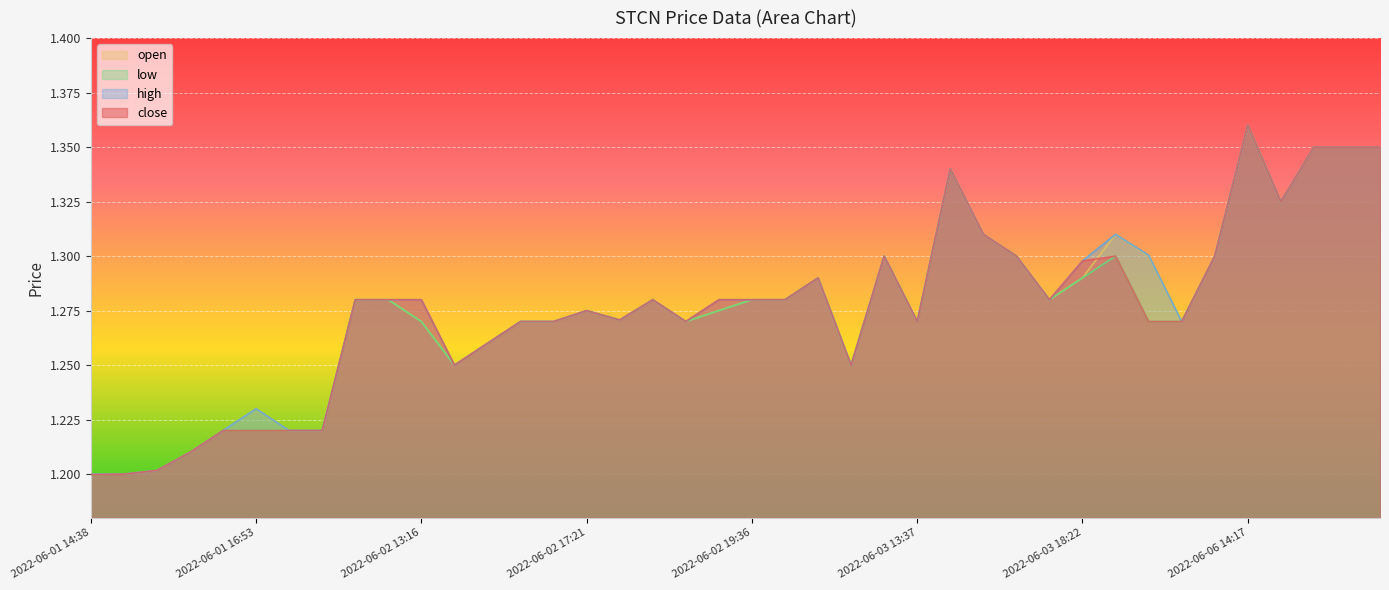

Which series changed the most between 2022-06-02 16:52 and 2022-06-03 16:50?

close